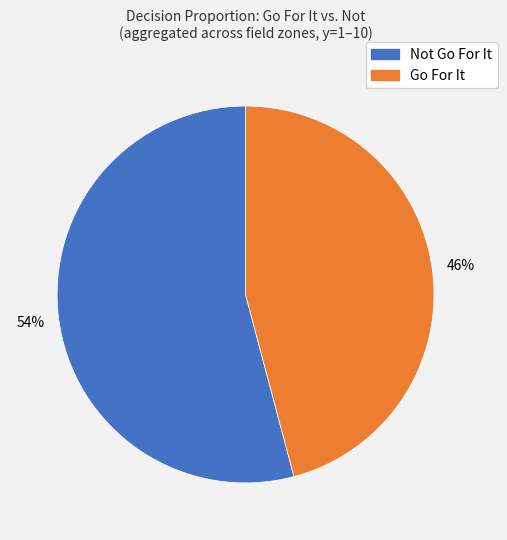

To the nearest percent, what is the average slice percentage?

50%